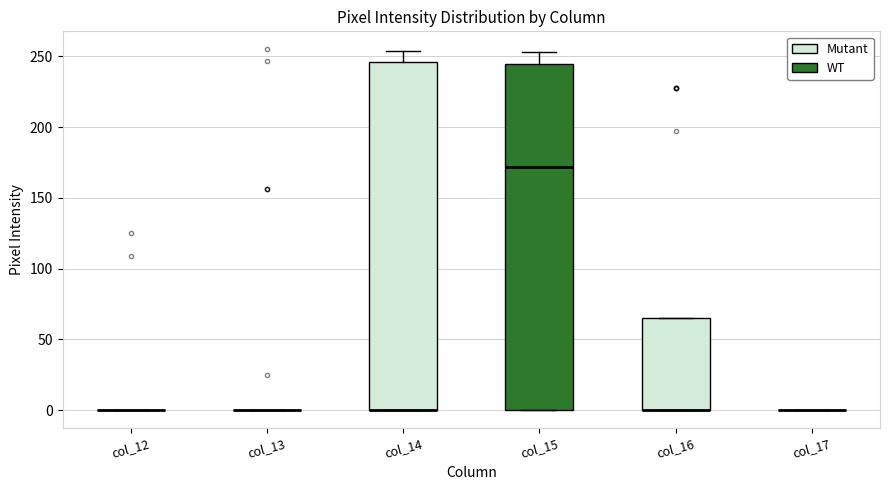

Reading left to right, transcribe this box plot: for each box, give where its median line is, the range the box spans, and where its two whiskers end, as read against the y-axis. The values are not printed on the chart, so give them approximately, as read against the axis.

col_12: box collapsed to a line at 0, whiskers 0 to 0
col_13: box collapsed to a line at 0, whiskers 0 to 0
col_14: median 0 (drawn on the box's lower edge), box 0 to 245, whiskers 0 to 255
col_15: median 170, box 0 to 245, whiskers 0 to 255
col_16: median 0 (drawn on the box's lower edge), box 0 to 65, whiskers 0 to 65
col_17: box collapsed to a line at 0, whiskers 0 to 0